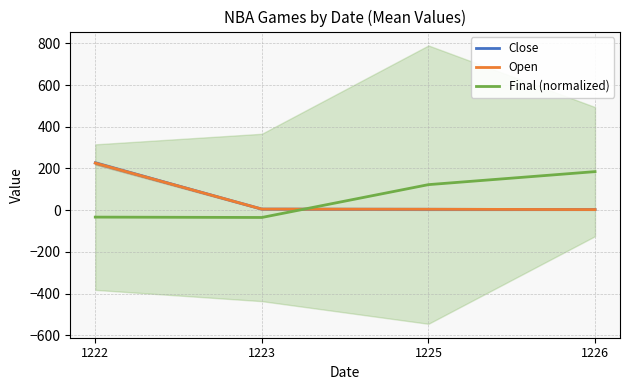

The Close series shows 6.8 at 1223. True or false?

False